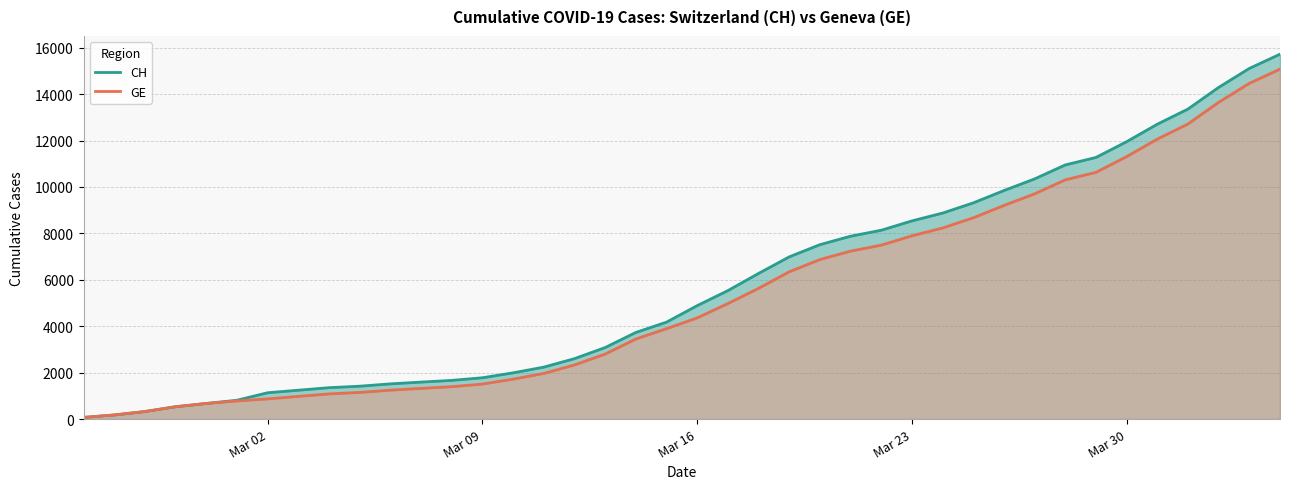

Reading left to right, extract all data points from this chart.

CH: 72	178	326	533	673	812	1135	1244	1353	1417	1517	1594	1667	1780	1992	2238	2603	3081	3731	4175	4886	5533	6273	6987	7513	7878	8135	8537	8874	9313	9845	10346	10949	11271	11949	12703	13356	14289	15106	15719
GE: 72	178	326	533	673	782	870	978	1085	1149	1246	1323	1396	1509	1721	1967	2332	2800	3450	3894	4359	4976	5631	6345	6871	7236	7493	7895	8232	8671	9203	9704	10307	10629	11307	12061	12714	13647	14464	15077